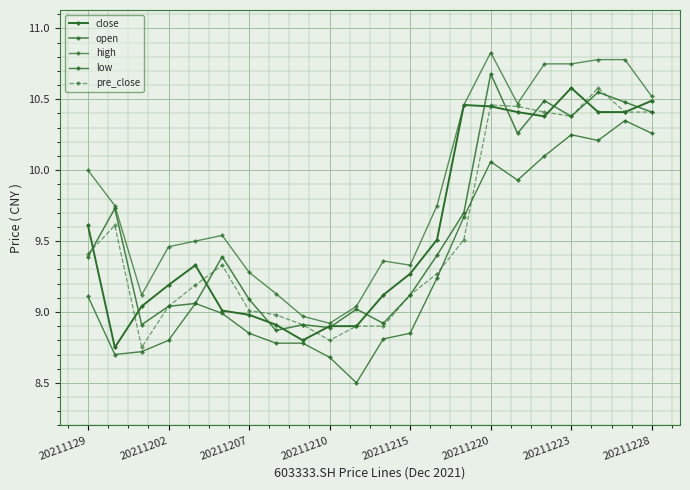

In pre_close, how many points are lower than both neighbors (excluding endpoints)?

3